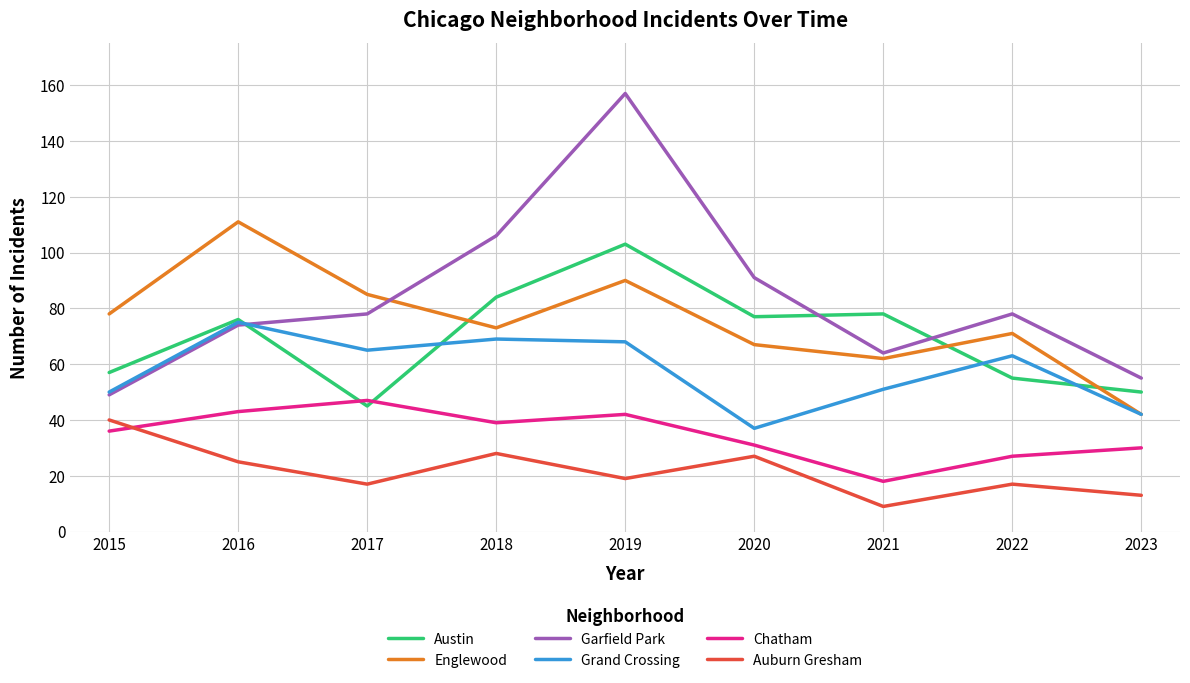

Is it true that Auburn Gresham equals 40 at 2015?

True